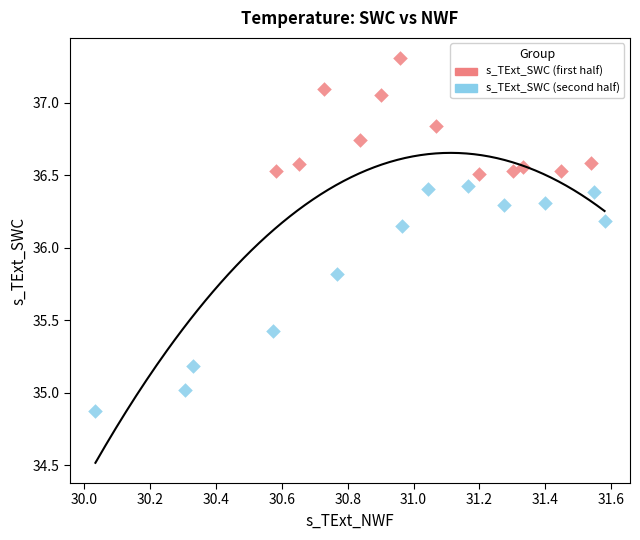

Which series reaches the maximum Y coordinate?

s_TExt_SWC (first half)